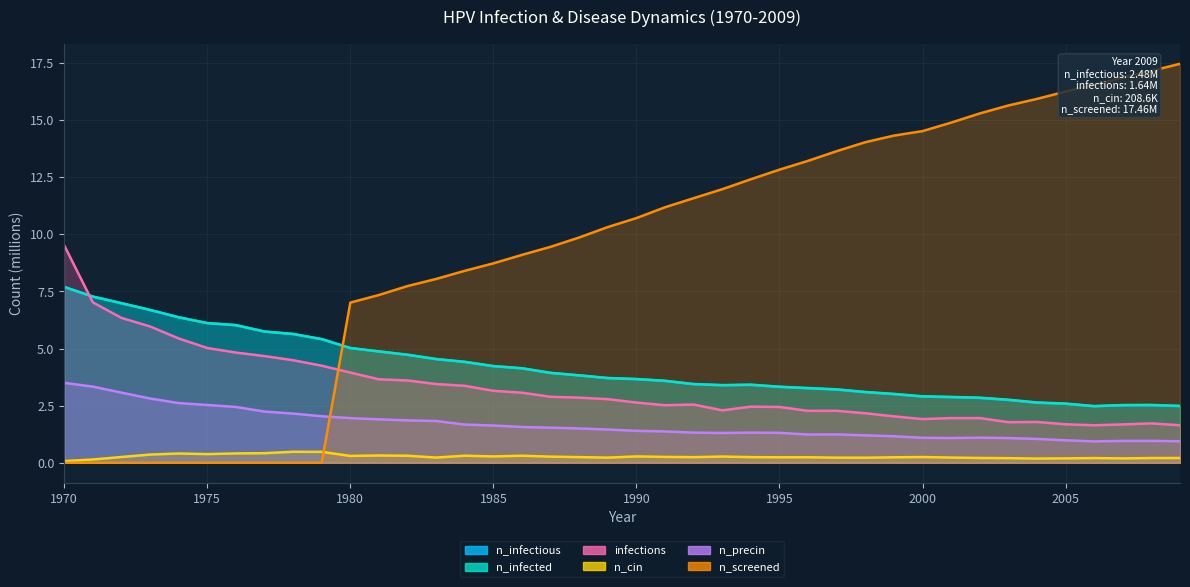

At which category does n_cin reach its first local peak?

1974